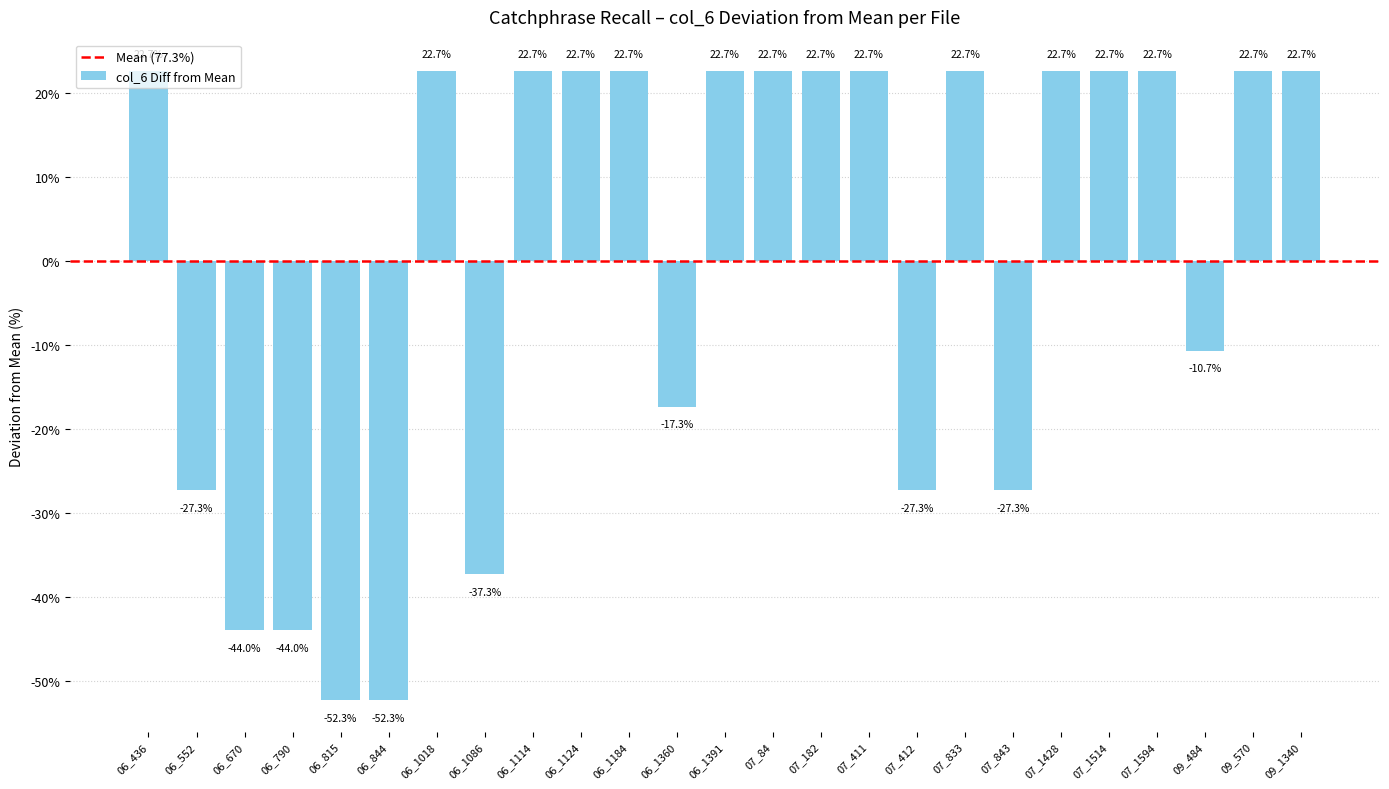

Read the value at 06_1360.

-17.3